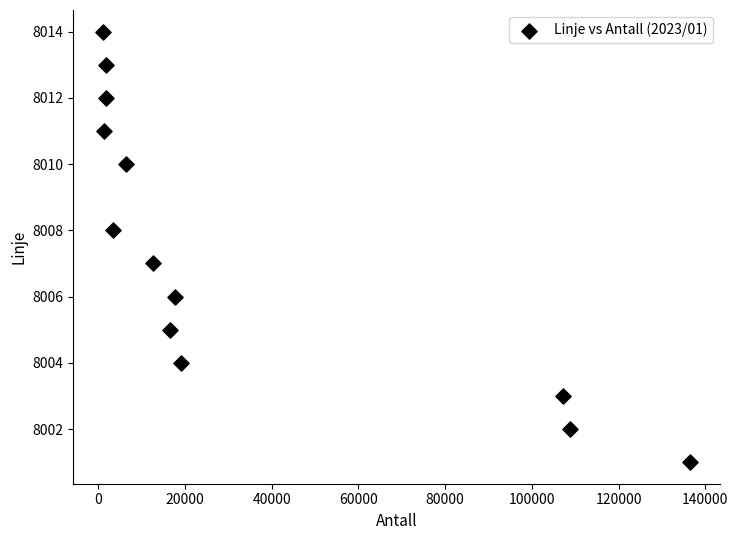

What is the range of Y values (max minus min)?

13